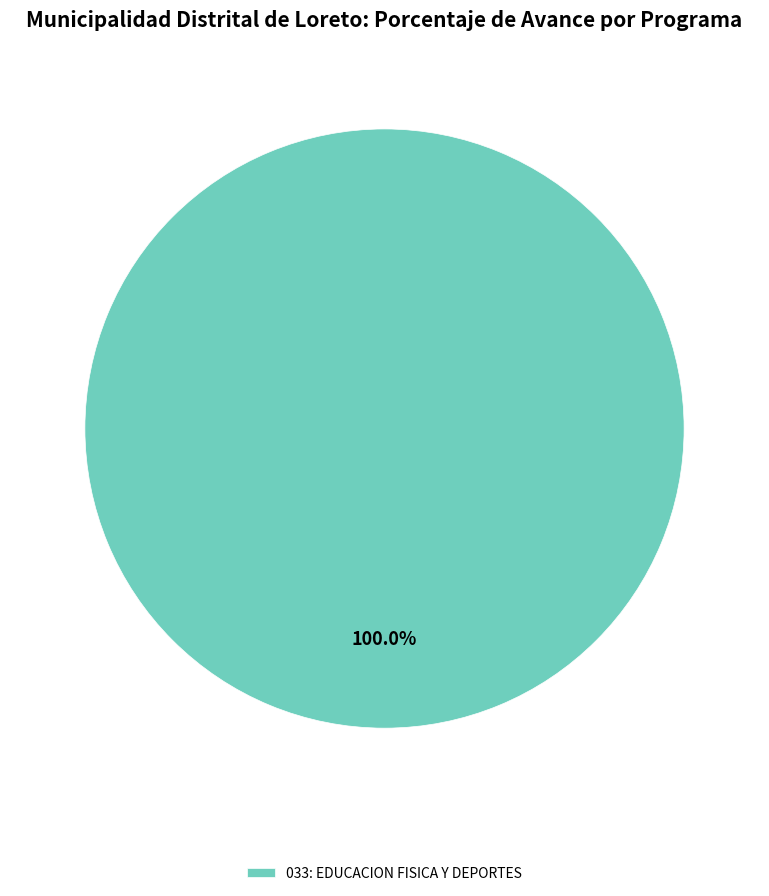

Rank the categories by value from lowest to highest.

033: EDUCACION FISICA Y DEPORTES